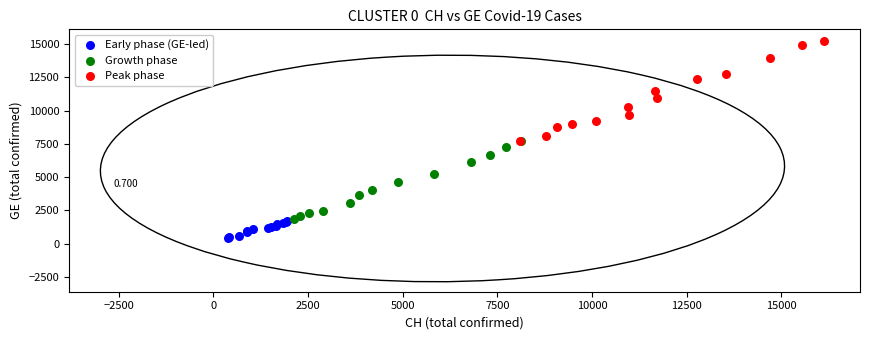

Which series has the widest spread of Y values?

Peak phase